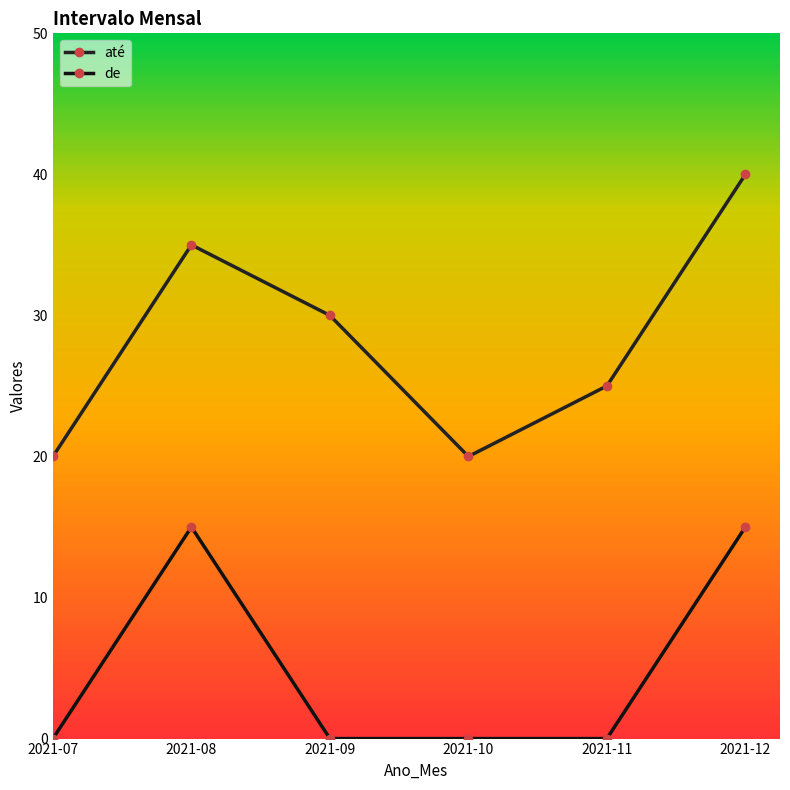

List the series in order of their peak value, lowest first.

de, até